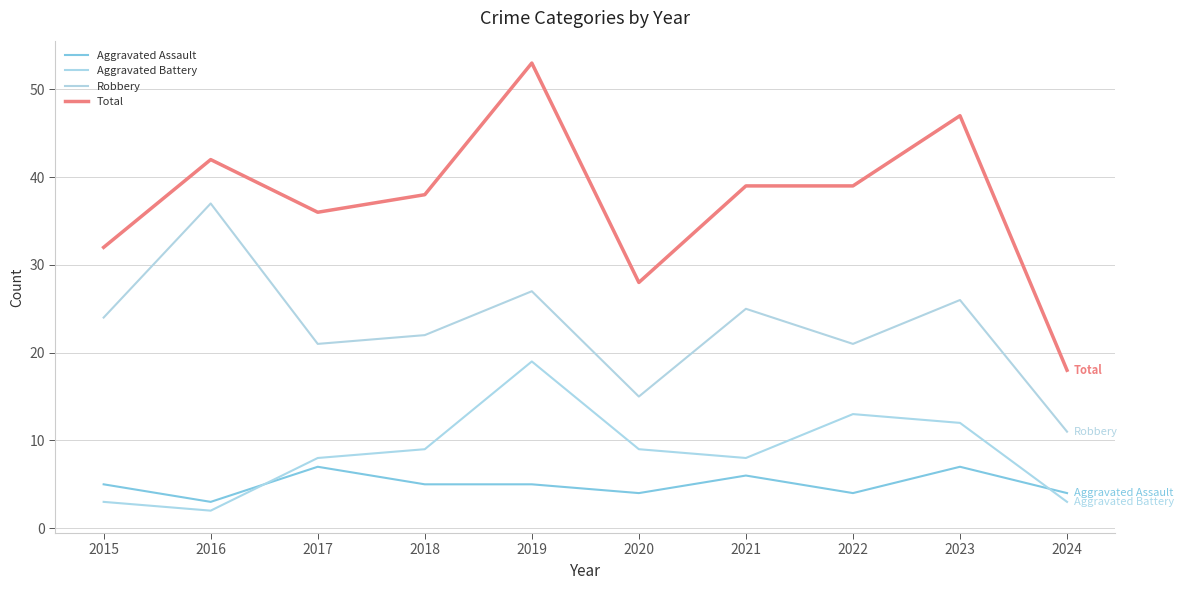

List the series in order of their peak value, lowest first.

Aggravated Assault, Aggravated Battery, Robbery, Total